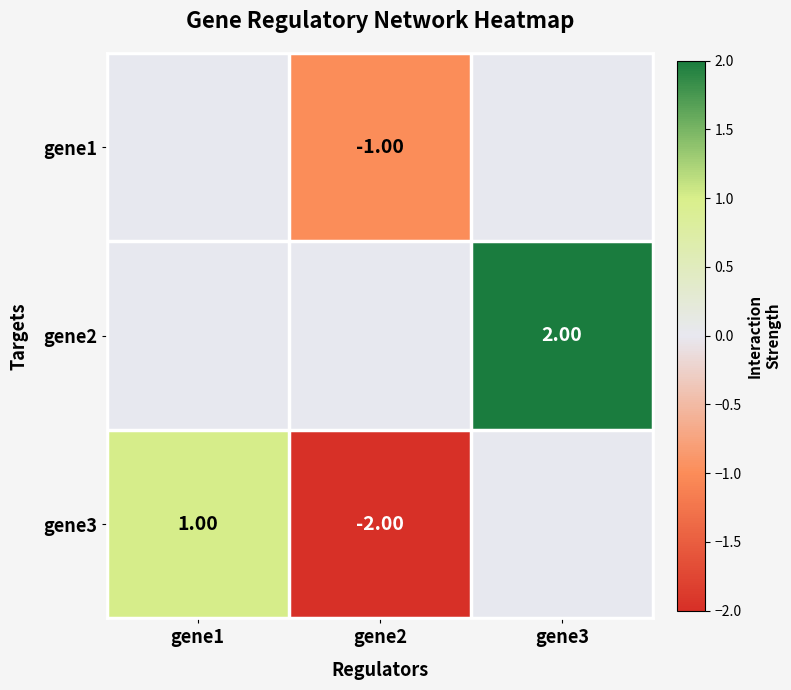

Count the gene2 values in the range 0 to 2.

3